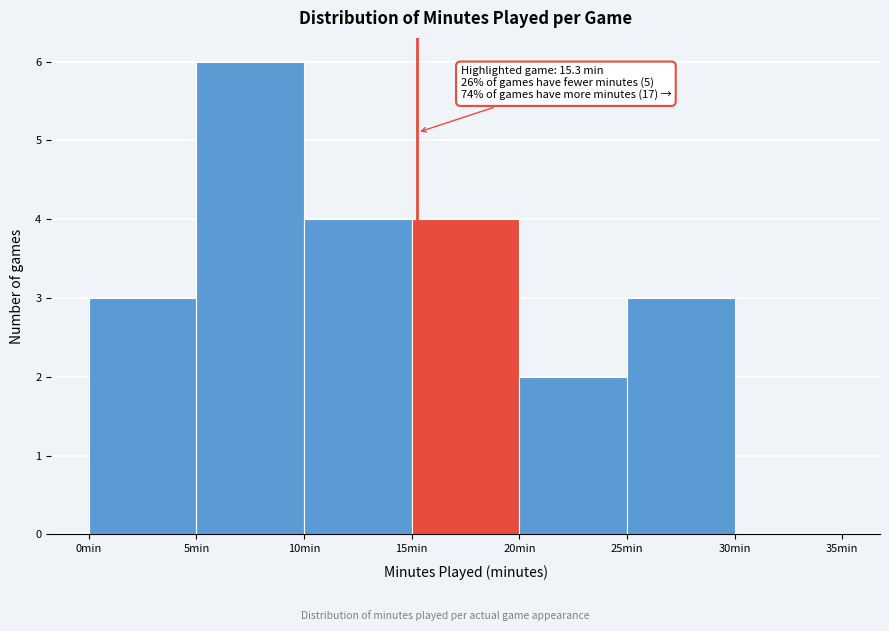

Over which range of the x-axis is the bar tallest?

5 to 10